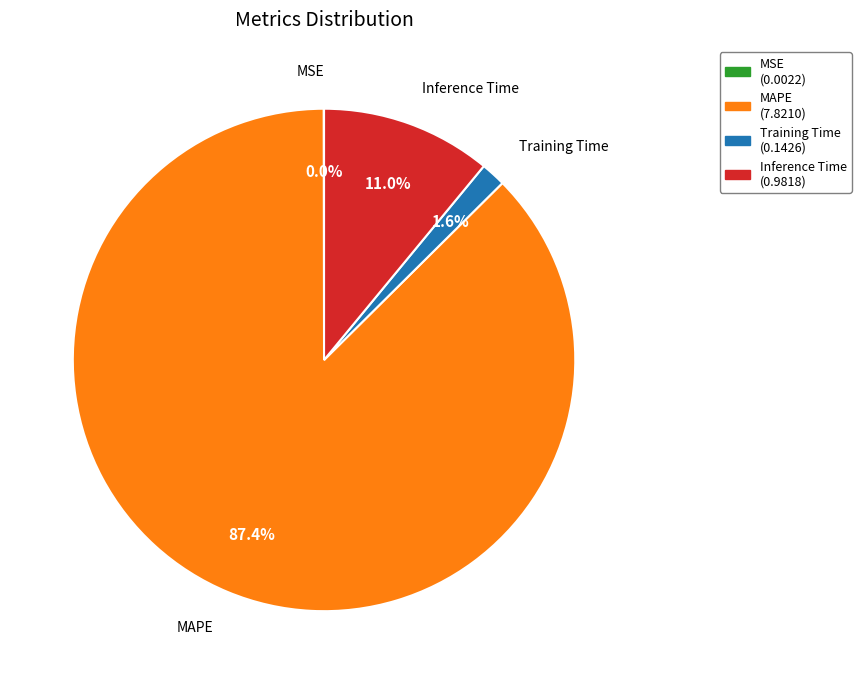

Which has a higher value, MAPE or Training Time?

MAPE